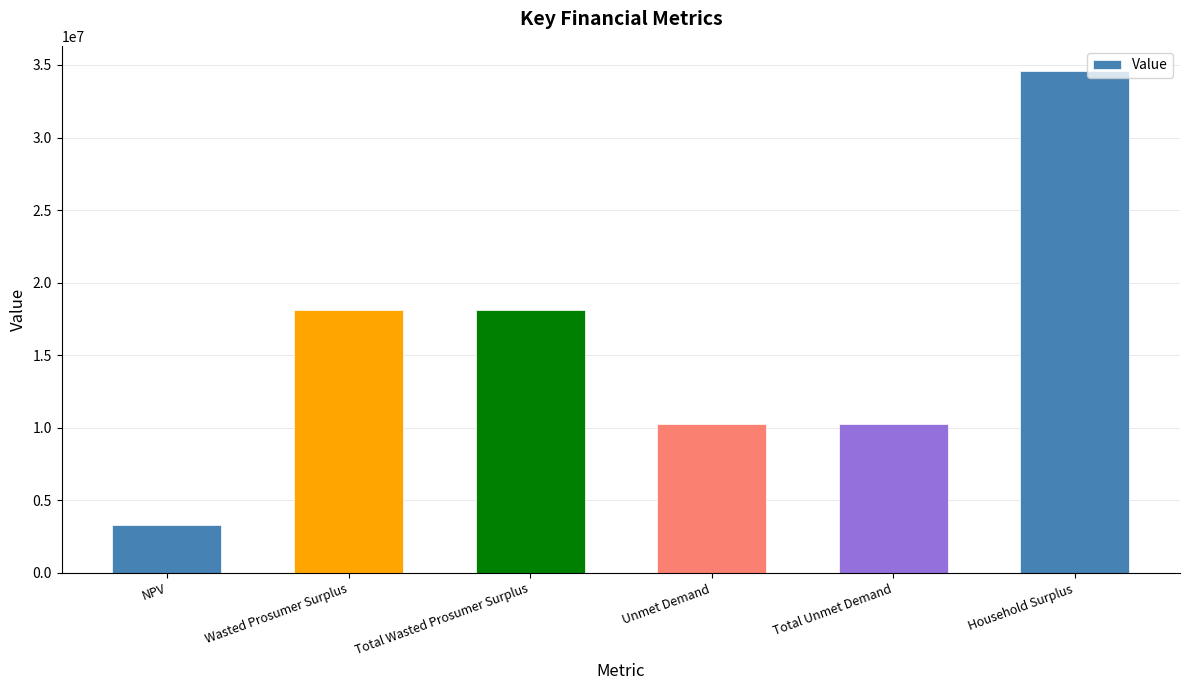

Which has a higher value, NPV or Unmet Demand?

Unmet Demand